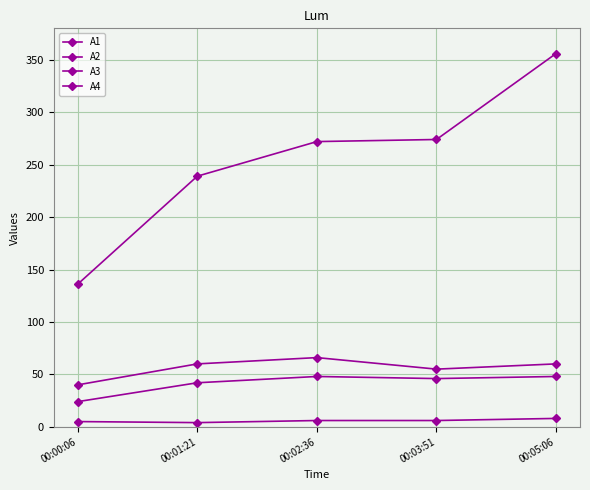

What value does the A2 series have at 00:05:06, to the nearest 10?

50